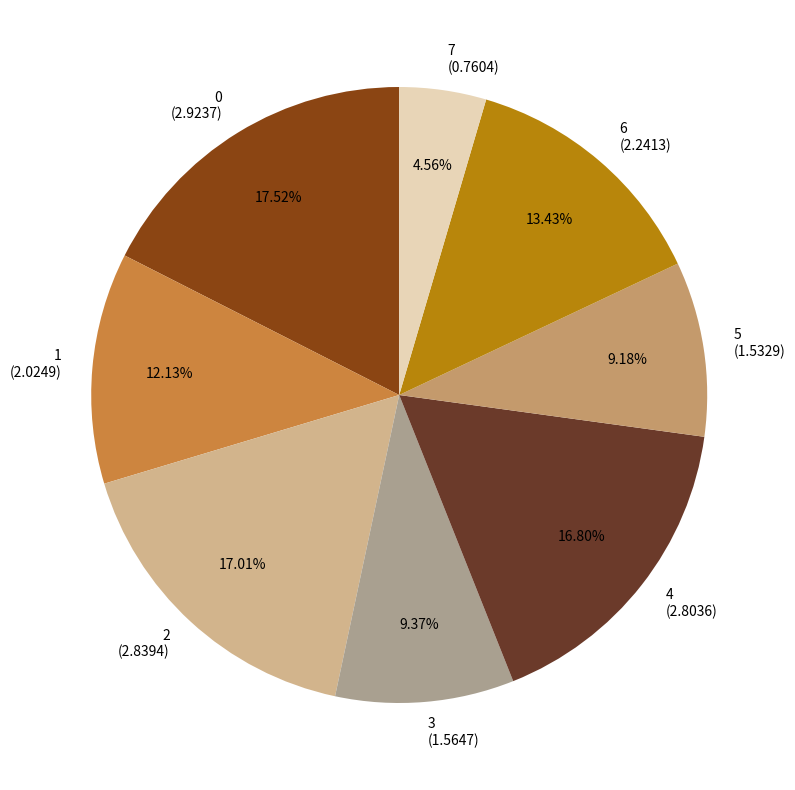

Count the number of slices in the pie.

8